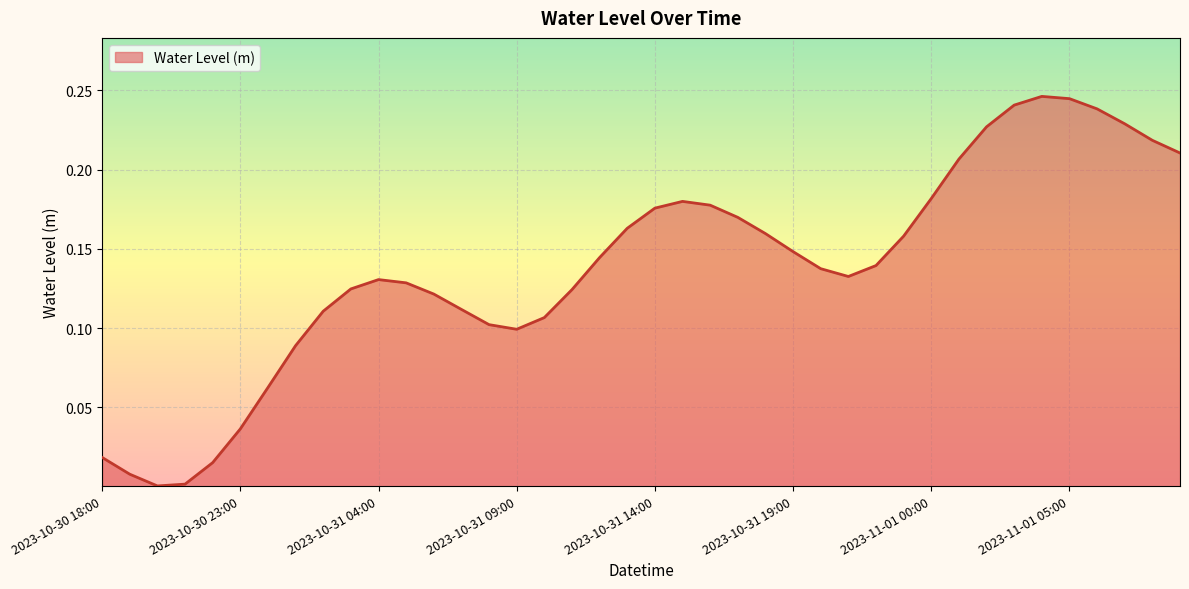

Does the chart have visible grid lines?

Yes